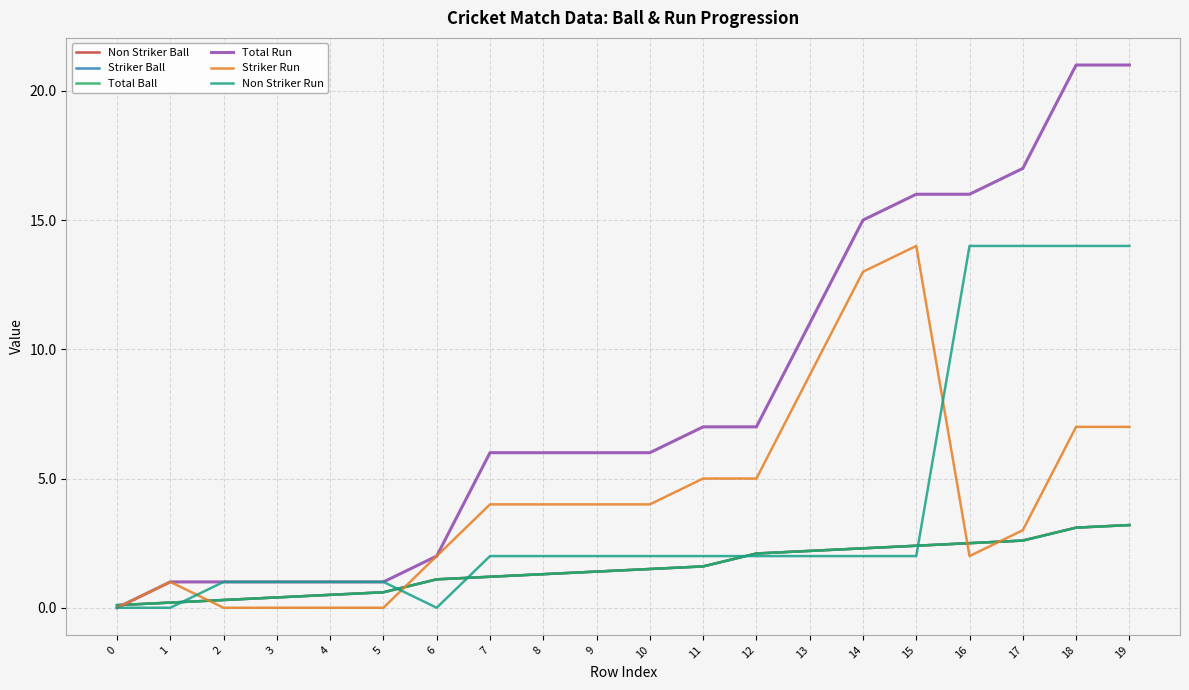

Reading left to right, extract all data points from this chart.

Non Striker Ball: 0=0.1	1=0.2	2=0.3	3=0.4	4=0.5	5=0.6	6=1.1	7=1.2	8=1.3	9=1.4	10=1.5	11=1.6	12=2.1	13=2.2	14=2.3	15=2.4	16=2.5	17=2.6	18=3.1	19=3.2
Striker Ball: 0=0.1	1=0.2	2=0.3	3=0.4	4=0.5	5=0.6	6=1.1	7=1.2	8=1.3	9=1.4	10=1.5	11=1.6	12=2.1	13=2.2	14=2.3	15=2.4	16=2.5	17=2.6	18=3.1	19=3.2
Total Ball: 0=0.1	1=0.2	2=0.3	3=0.4	4=0.5	5=0.6	6=1.1	7=1.2	8=1.3	9=1.4	10=1.5	11=1.6	12=2.1	13=2.2	14=2.3	15=2.4	16=2.5	17=2.6	18=3.1	19=3.2
Total Run: 0=0.0	1=1.0	2=1.0	3=1.0	4=1.0	5=1.0	6=2.0	7=6.0	8=6.0	9=6.0	10=6.0	11=7.0	12=7.0	13=11.0	14=15.0	15=16.0	16=16.0	17=17.0	18=21.0	19=21.0
Striker Run: 0=0.0	1=1.0	2=0.0	3=0.0	4=0.0	5=0.0	6=2.0	7=4.0	8=4.0	9=4.0	10=4.0	11=5.0	12=5.0	13=9.0	14=13.0	15=14.0	16=2.0	17=3.0	18=7.0	19=7.0
Non Striker Run: 0=0.0	1=0.0	2=1.0	3=1.0	4=1.0	5=1.0	6=0.0	7=2.0	8=2.0	9=2.0	10=2.0	11=2.0	12=2.0	13=2.0	14=2.0	15=2.0	16=14.0	17=14.0	18=14.0	19=14.0